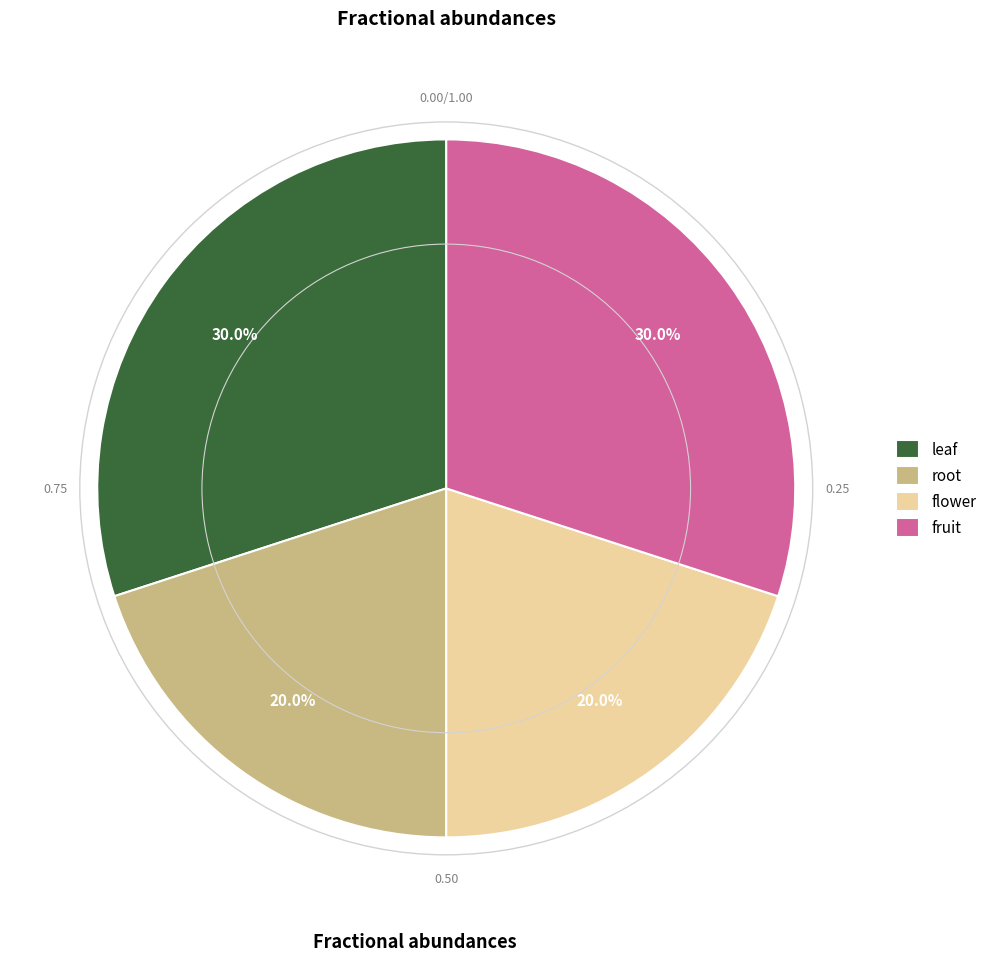

How many slices are in this pie chart?

4